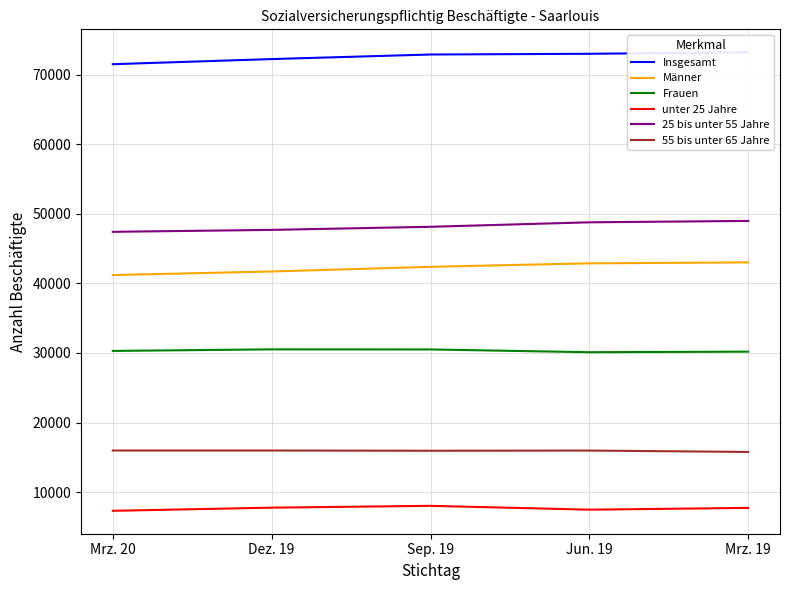

Is this an area chart (filled region under the line)?

No